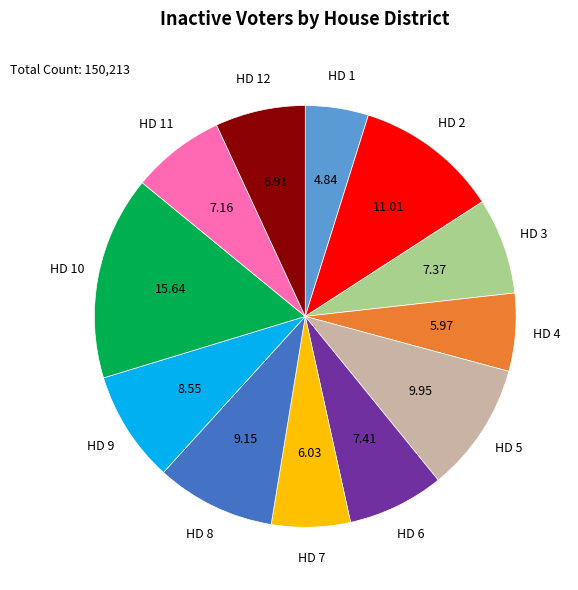

Does any single category account for the majority?

No